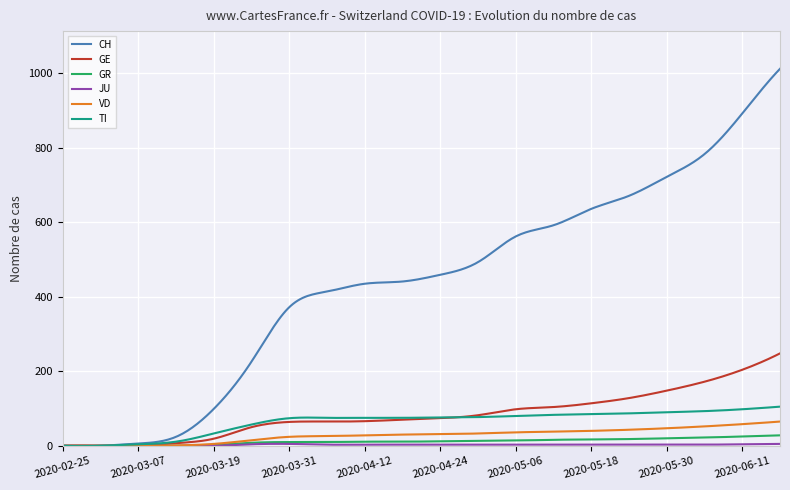

What is the maximum value for GE?

248.0